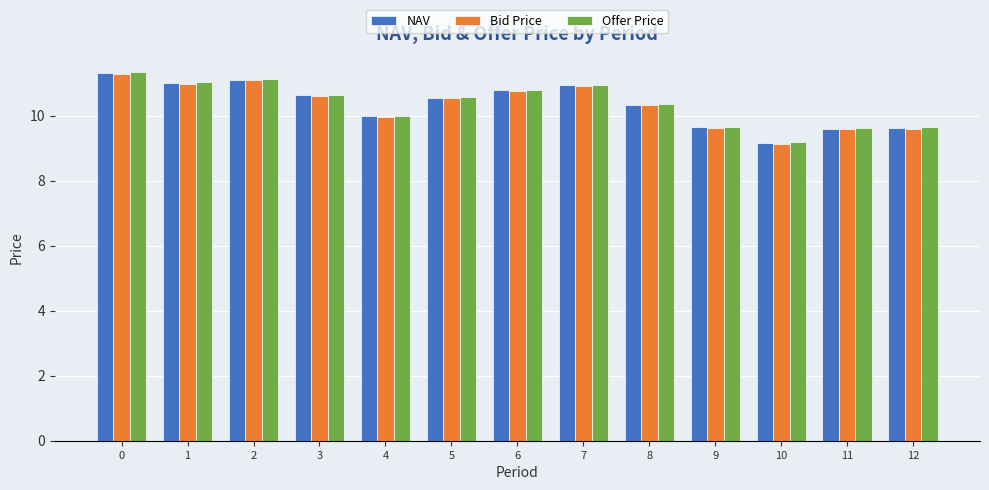

Read the Offer Price value at 3.

10.6